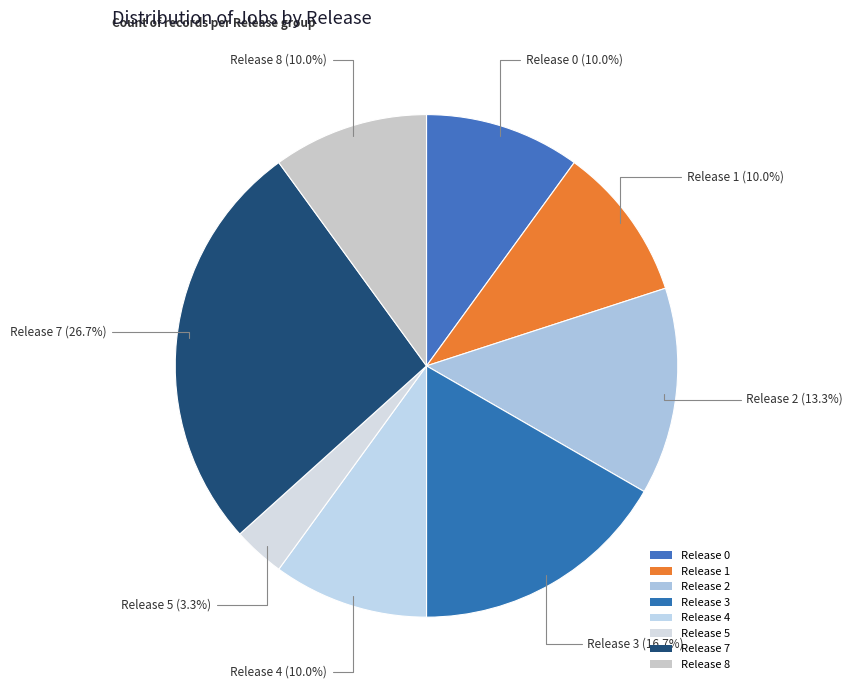

How many slices are in this pie chart?

8